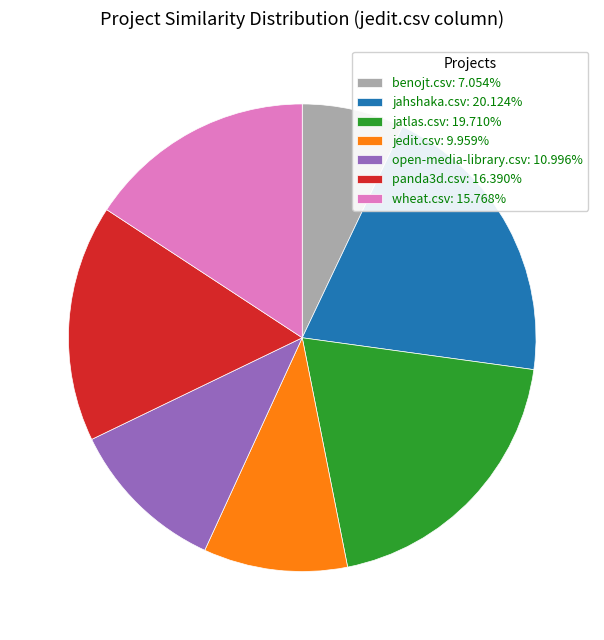

True or false: jatlas.csv accounts for 20% of the total.

True